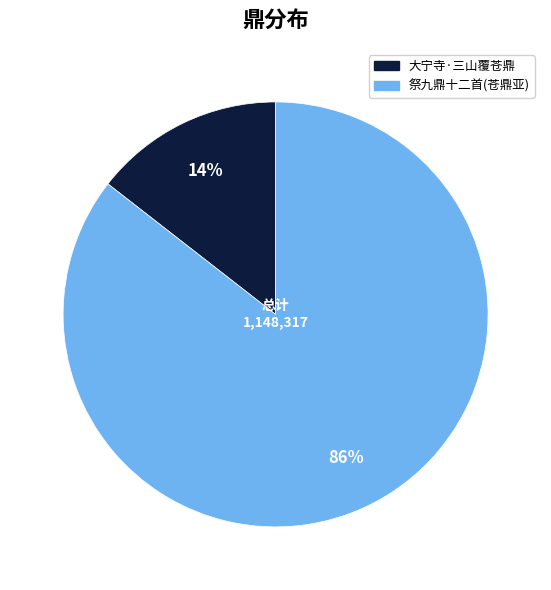

To the nearest percent, what percentage of the pie is 大宁寺·三山覆苍鼎?

14%